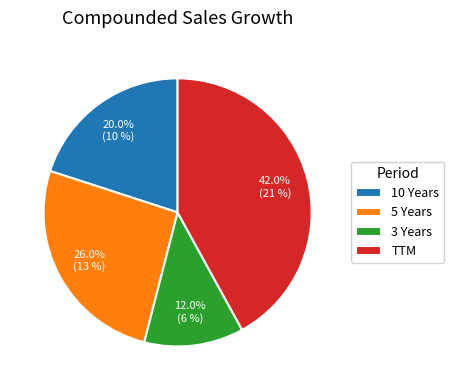

Which has a higher value, 3 Years or 10 Years?

10 Years